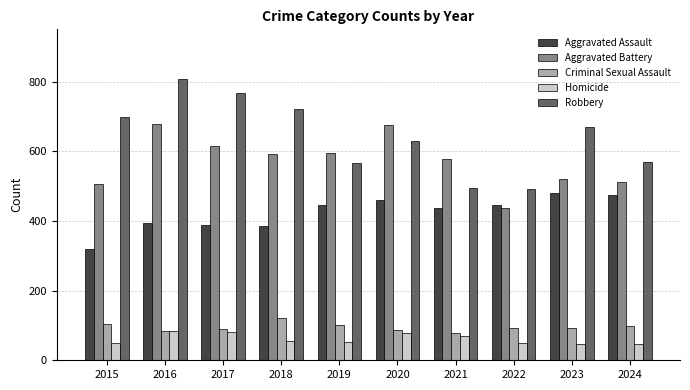

What is the difference between the Aggravated Battery values at 2022 and 2020?

238